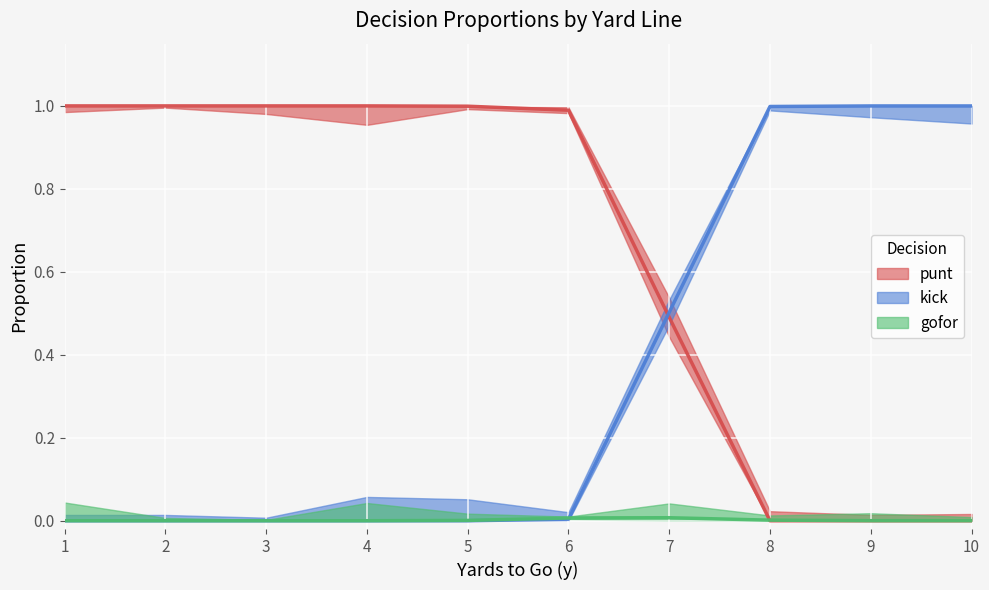

True or false: kick has more than 1 points higher than both neighbors.

False